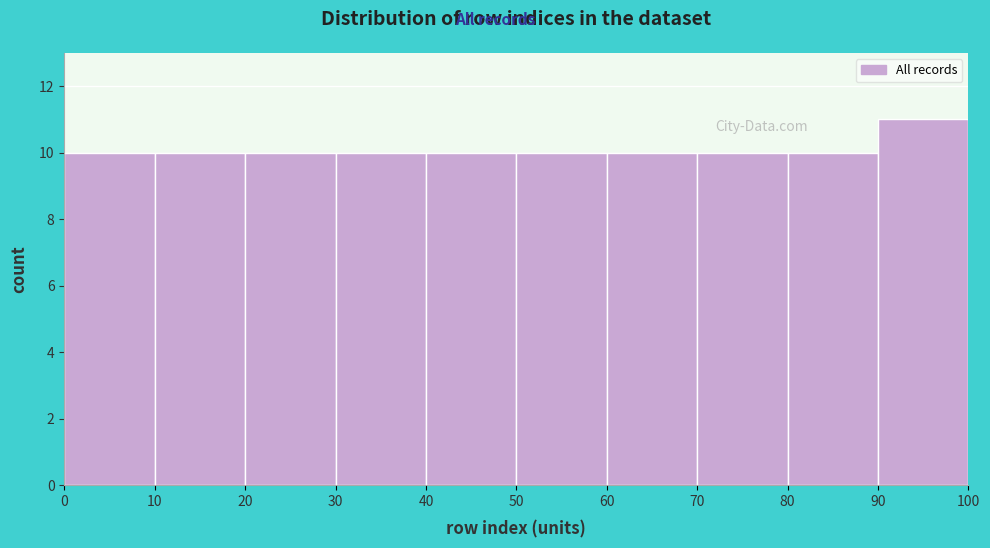

Which range on the x-axis has the tallest bar?

90 to 100